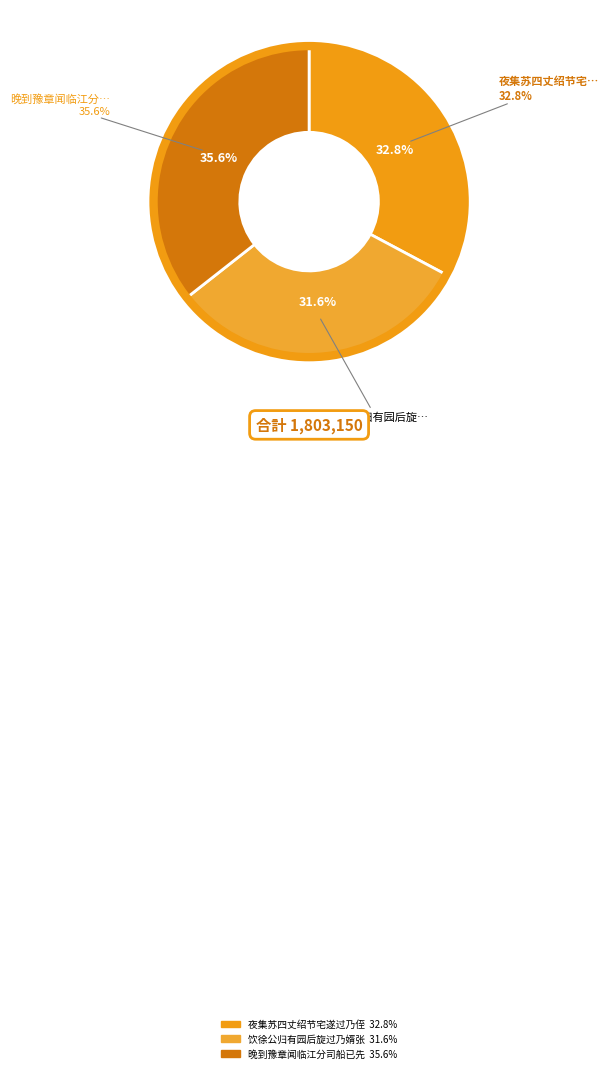

What portion of the pie excludes 晚到豫章闻临江分司船已先过乃胡彦恭也?

64.4%